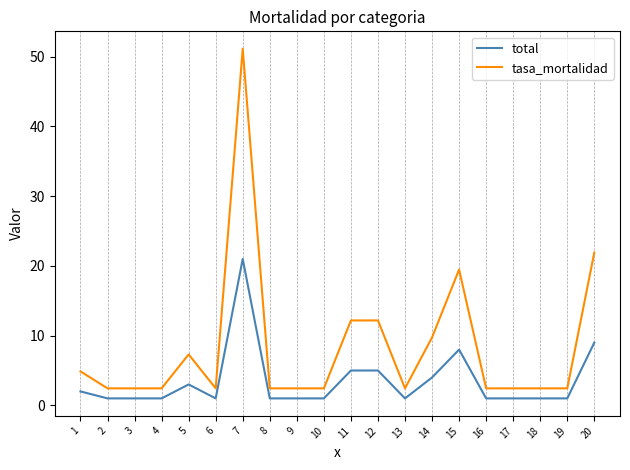

Is it true that total equals 1.0 at 19?

True